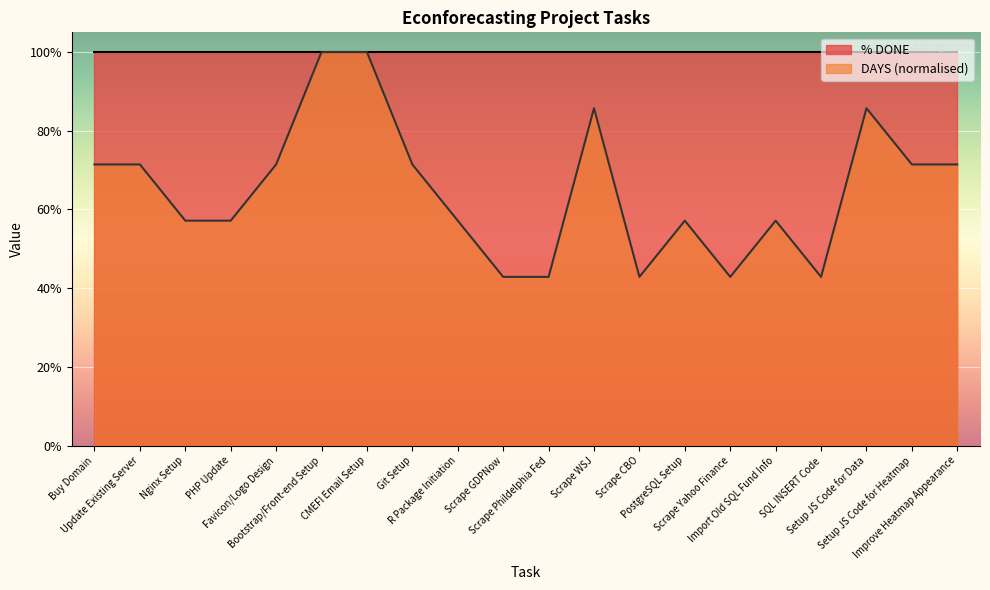

What is the label of the 8th point from the right?

Scrape CBO